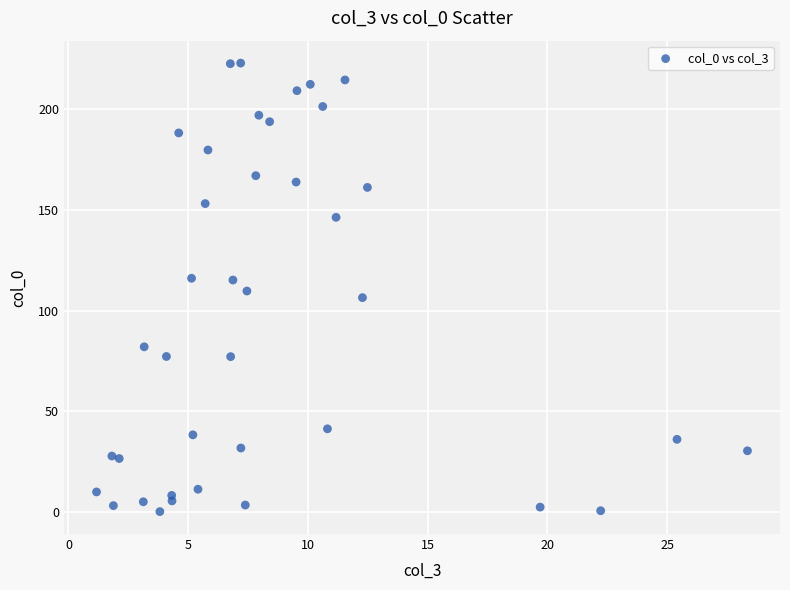

What is the range of X values (max minus min)?

27.2